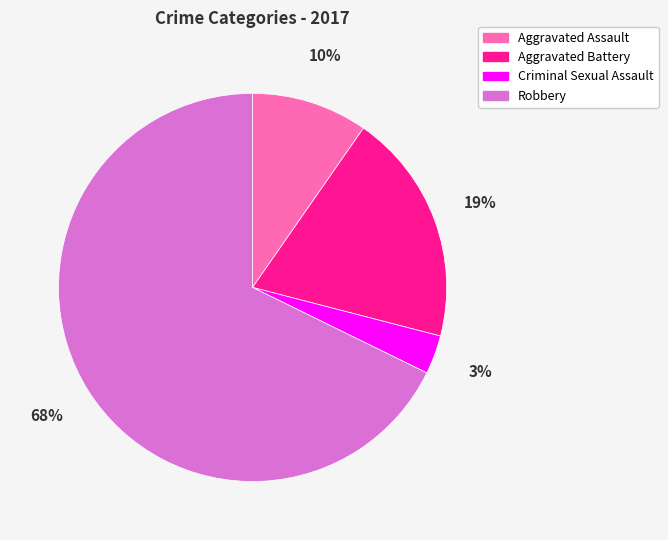

Which has a higher value, Robbery or Aggravated Battery?

Robbery